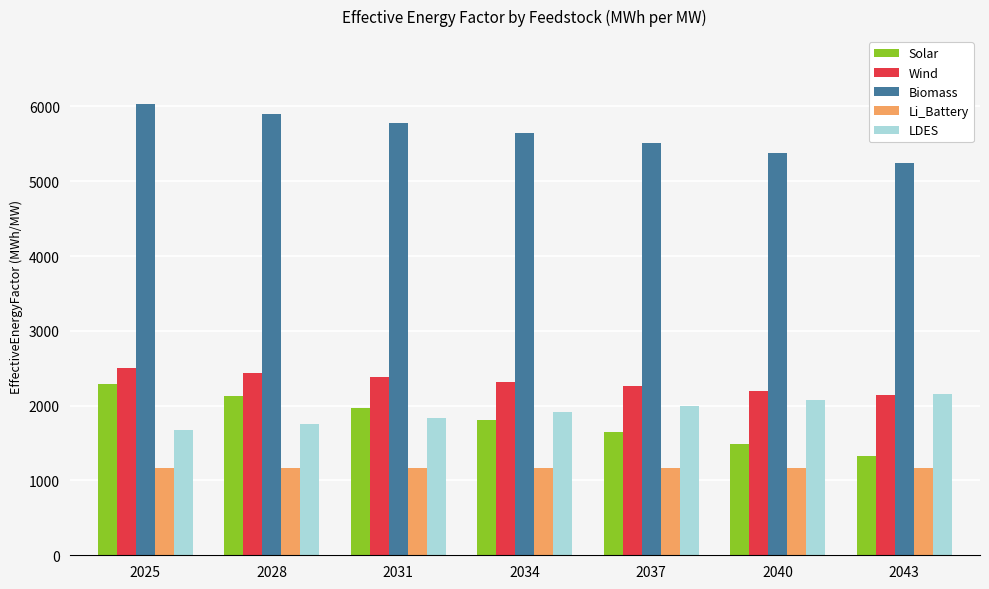

What is the approximate value of LDES at 2025?

1670.8